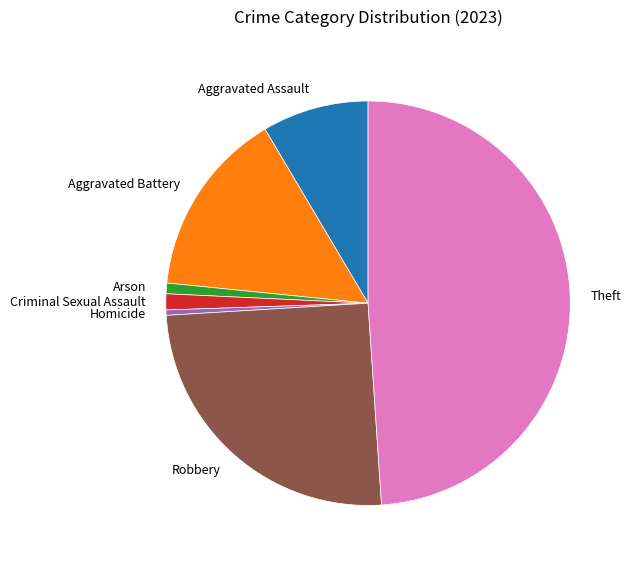

Does any single category account for the majority?

No